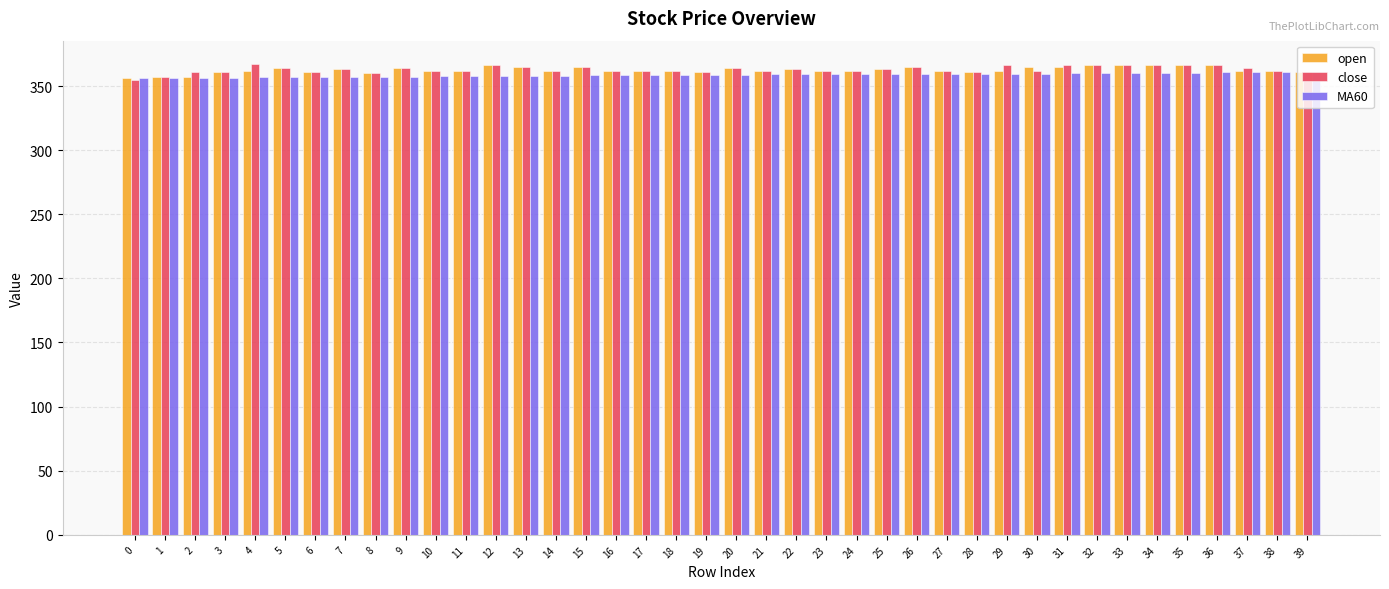

What is the minimum value shown in the chart?

355.0